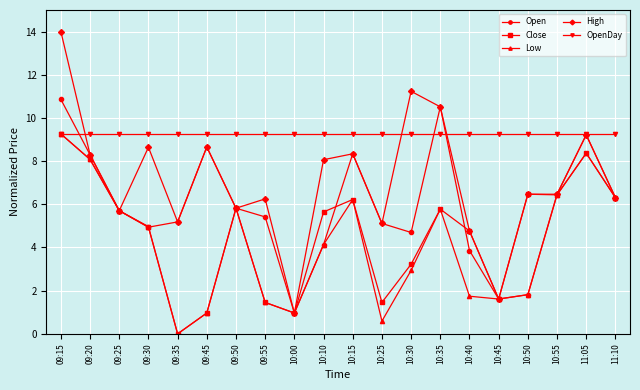

At which category is the sum across all series the highest?

09:15